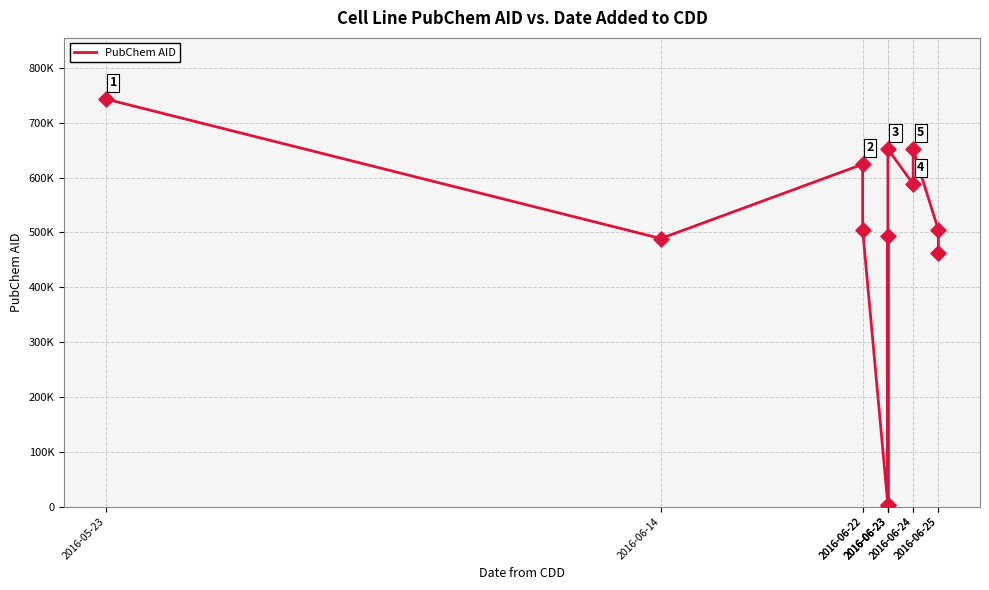

What is the change in value from 2016-05-23 to 2016-06-23?

-250359